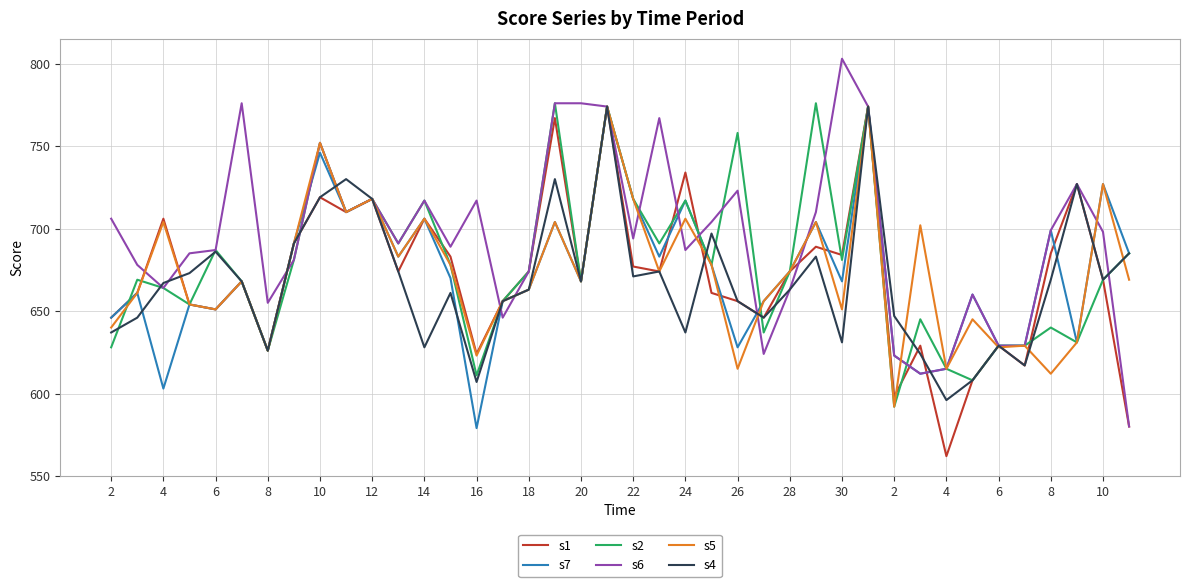

What is the smallest value displayed?

562